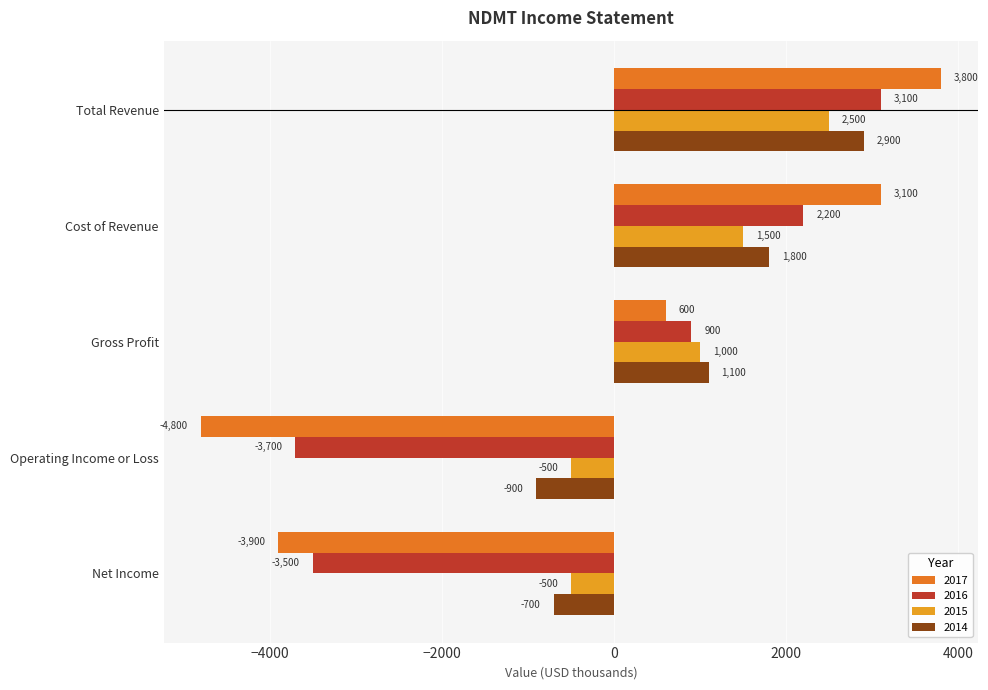

What are all the series names shown in the legend?

2017, 2016, 2015, 2014